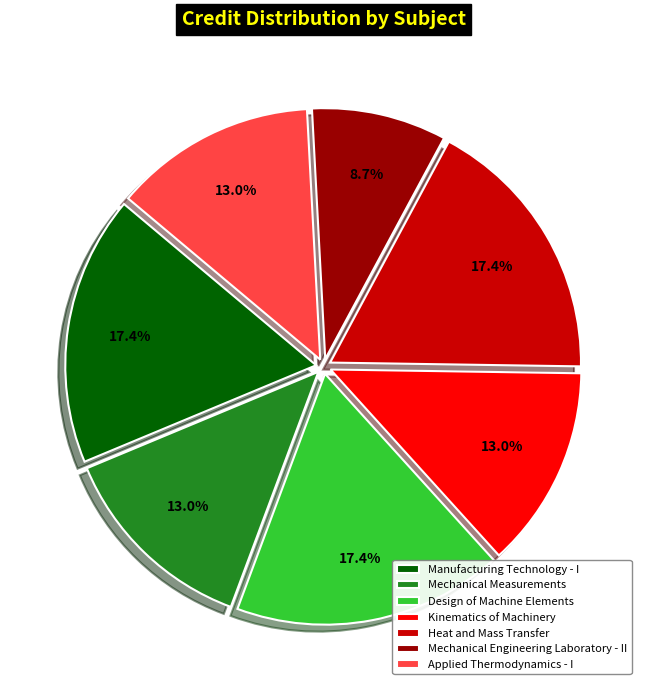

Combined, do Kinematics of Machinery and Applied Thermodynamics - I account for over 50%?

No